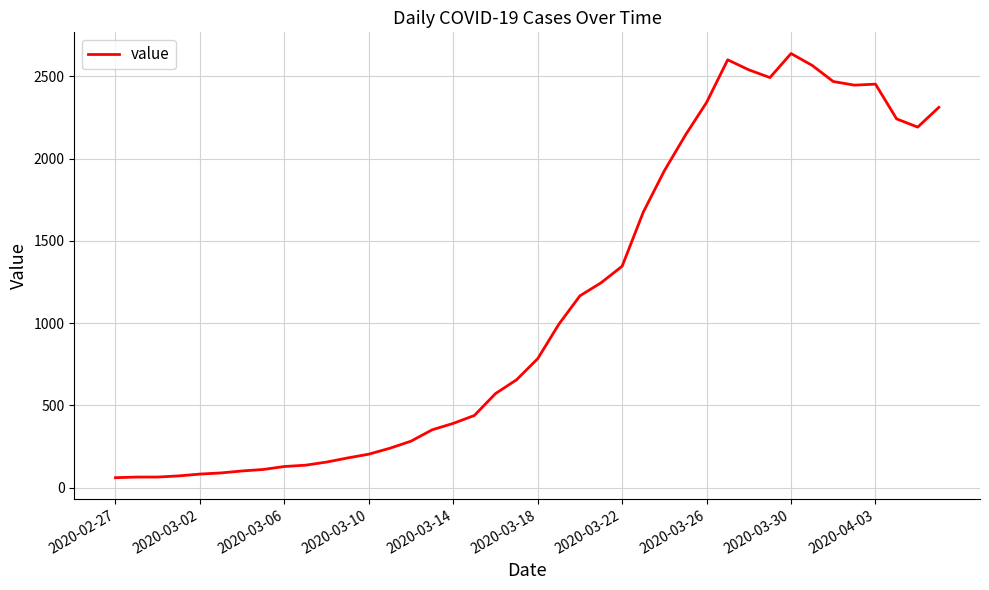

What is the minimum value shown in the chart?

61